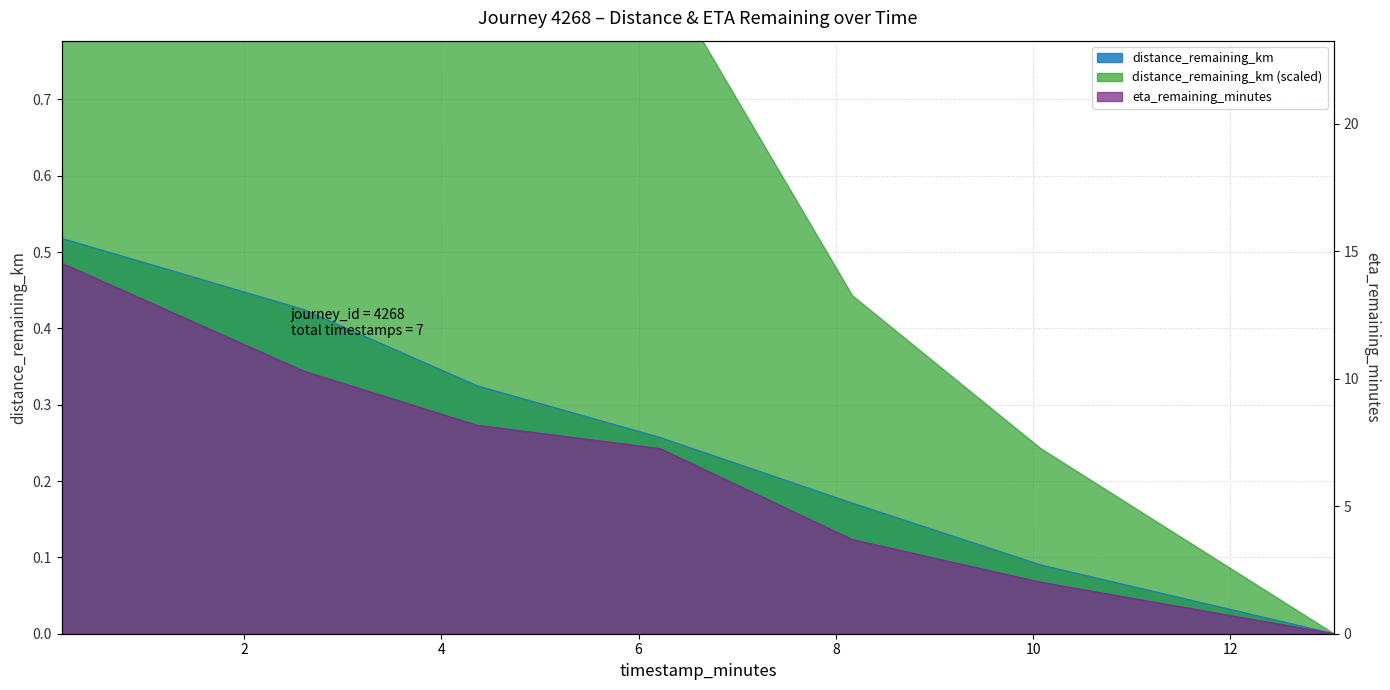

Between 0.15 and 2.6, which series saw the biggest shift?

eta_remaining_minutes